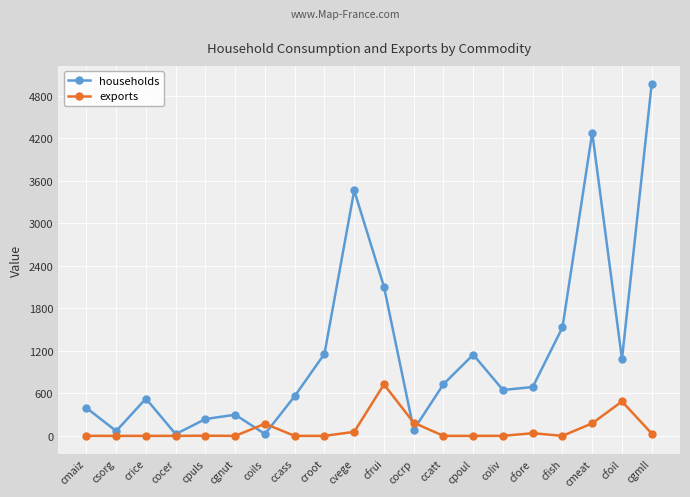

List the series in order of their overall mean, lowest first.

exports, households